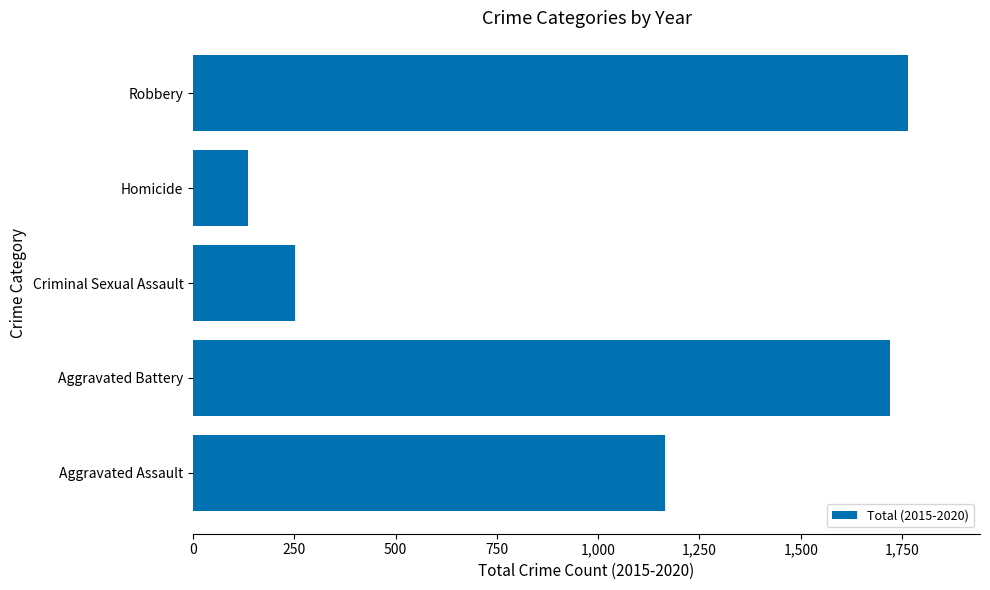

List the labels in order of value, smallest first.

Homicide, Criminal Sexual Assault, Aggravated Assault, Aggravated Battery, Robbery